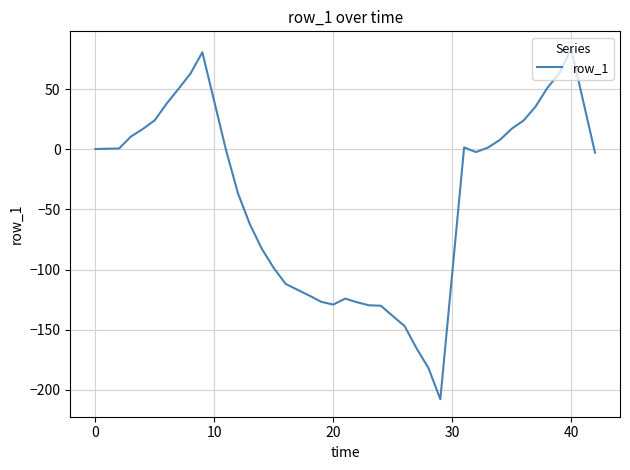

What is the difference between the maximum and minimum values?

291.1